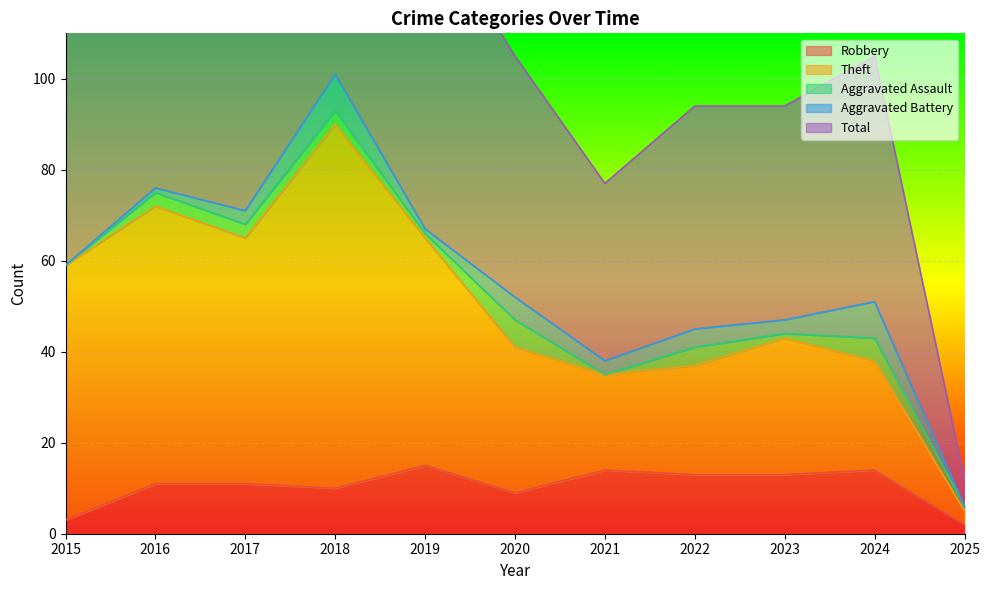

What is the total value across all series at 2015?

180